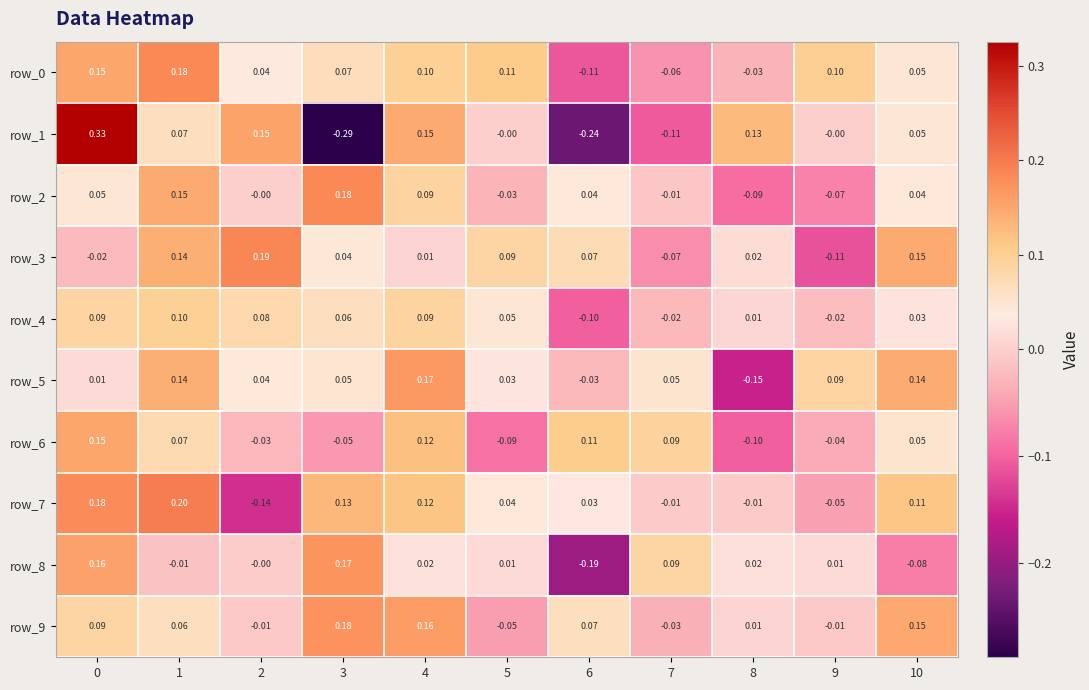

What is the spread (max minus min) of values at 8?

0.3